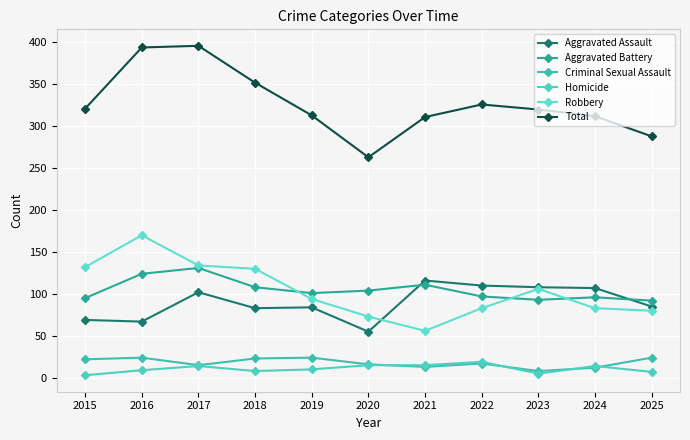

How many data points does each series have?

11